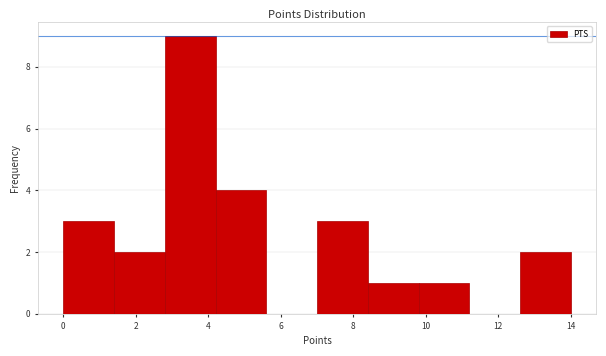

Over which range of the x-axis is the bar tallest?

2.8 to 4.2